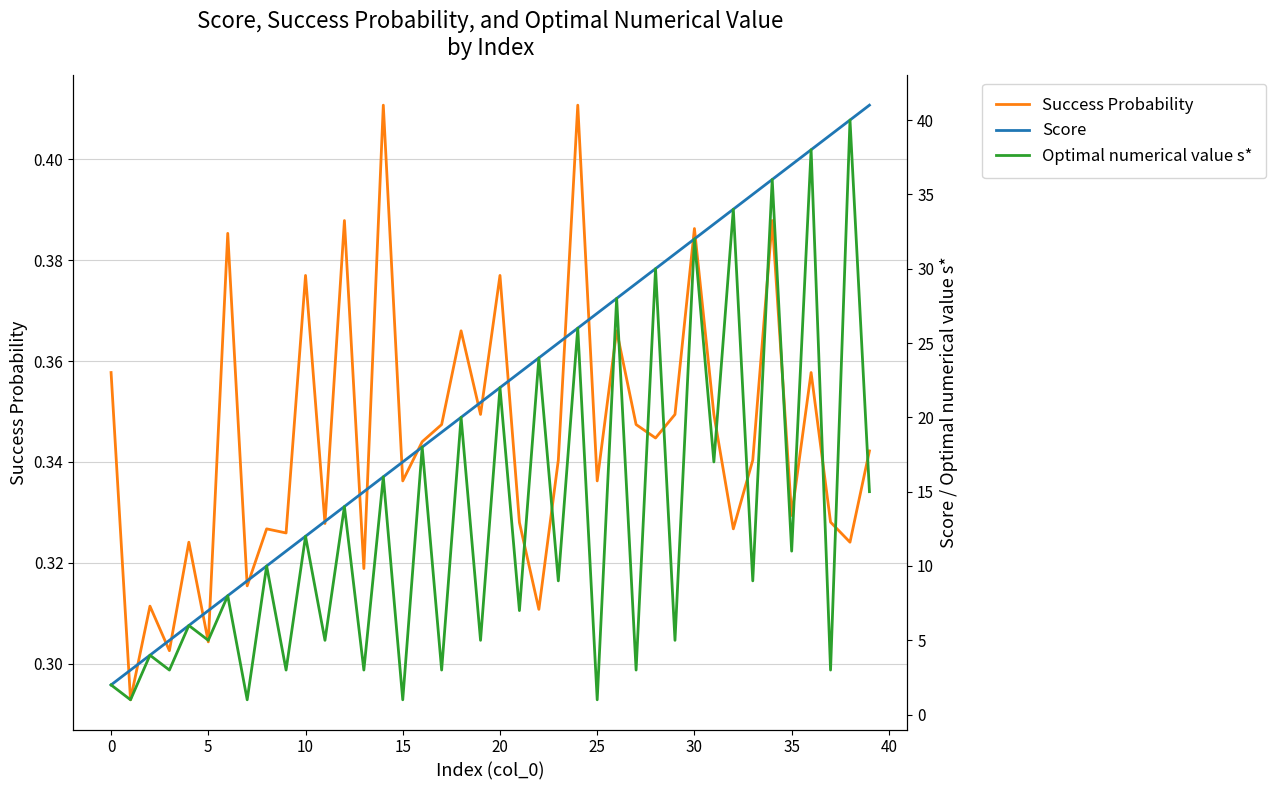

What is the highest value of the Score series?

41.0